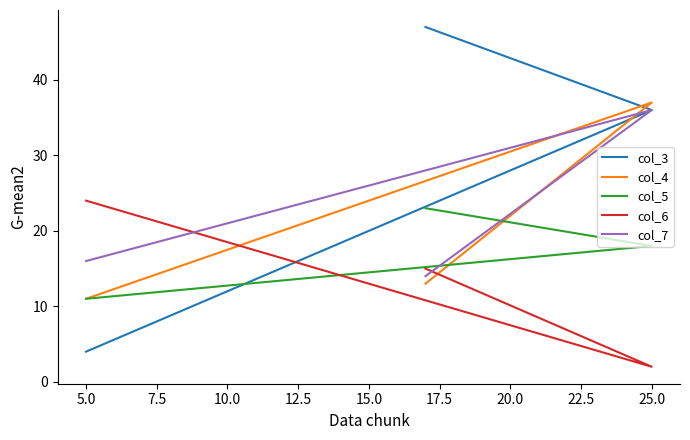

Is the value of col_7 at 2.5 greater than the value of col_5 at 7.5?

No